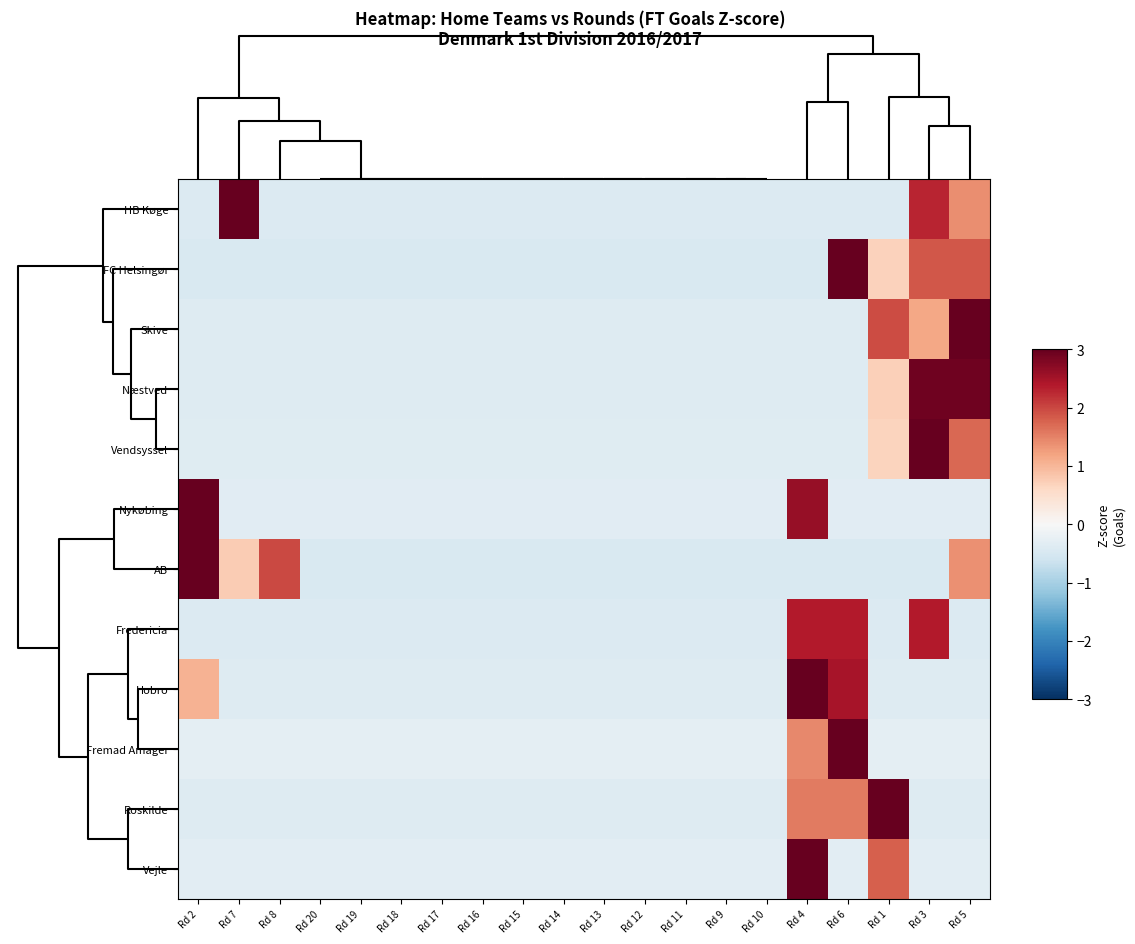

Rank the series at Rd 2 from lowest to highest value.

FC Helsingør, Fredericia, HB Køge, Roskilde, Skive, Næstved, Vendsyssel, Vejle, Fremad Amager, Hobro, AB, Nykøbing